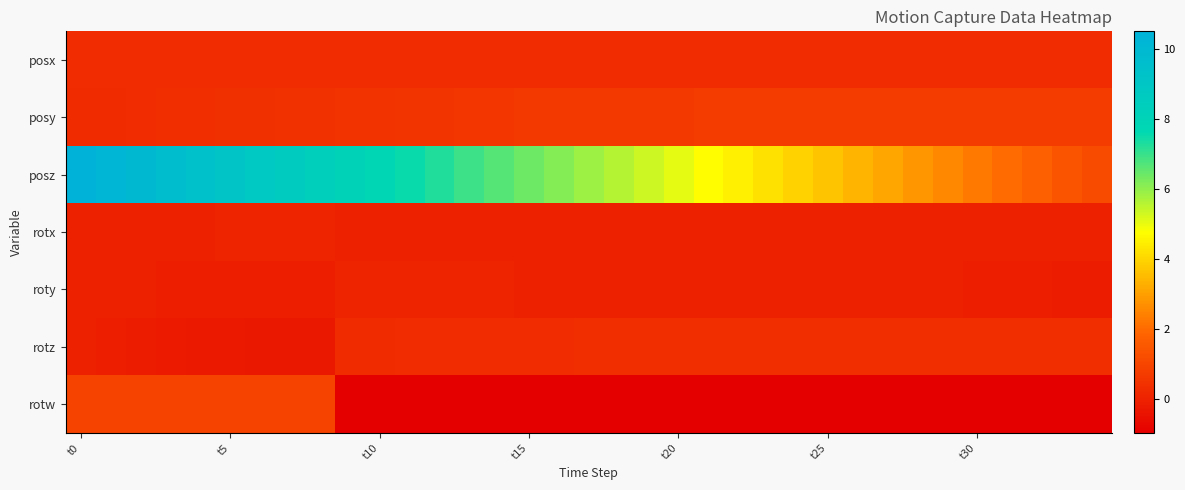

What is the maximum value shown in the chart?

10.5